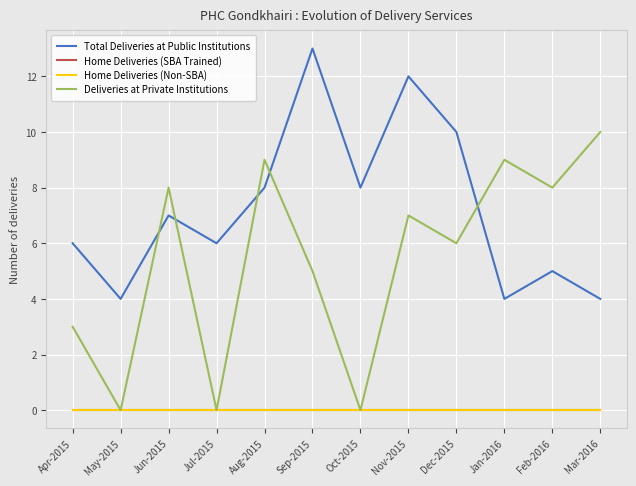

What is the spread (max minus min) of values at Apr-2015?

6